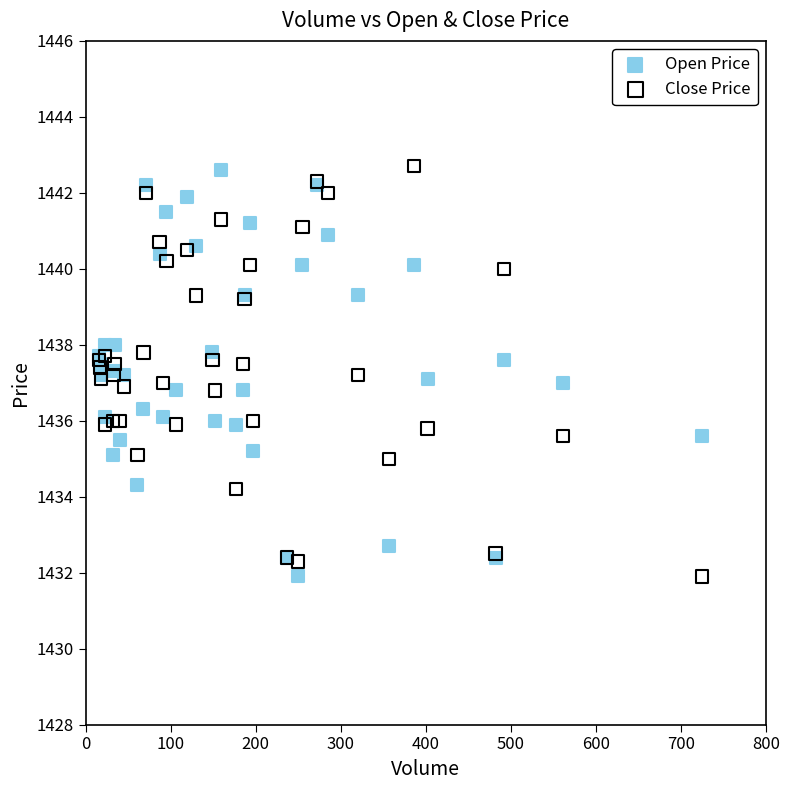

What is the X range (max minus min) for the scatter plot?

709.0